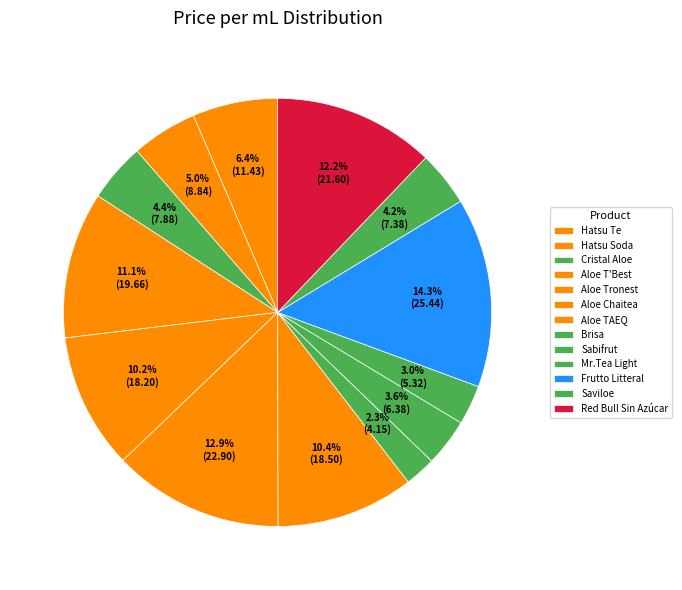

True or false: Sabifrut accounts for 4% of the total.

True